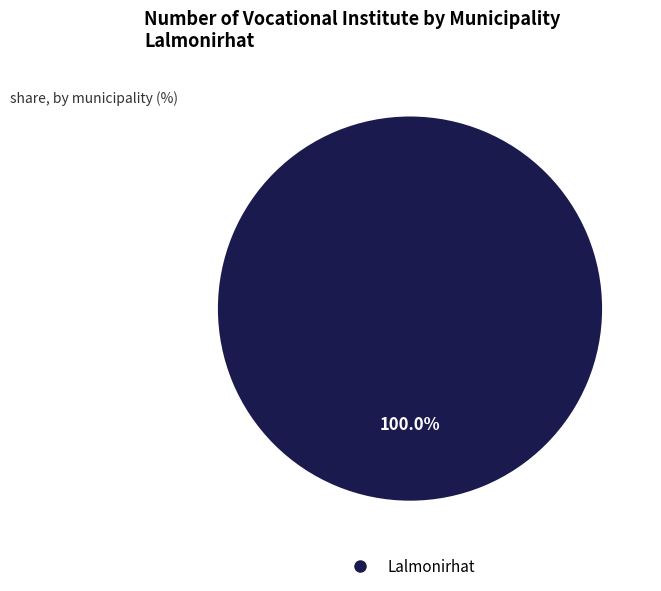

Is there a majority slice in this chart?

Yes